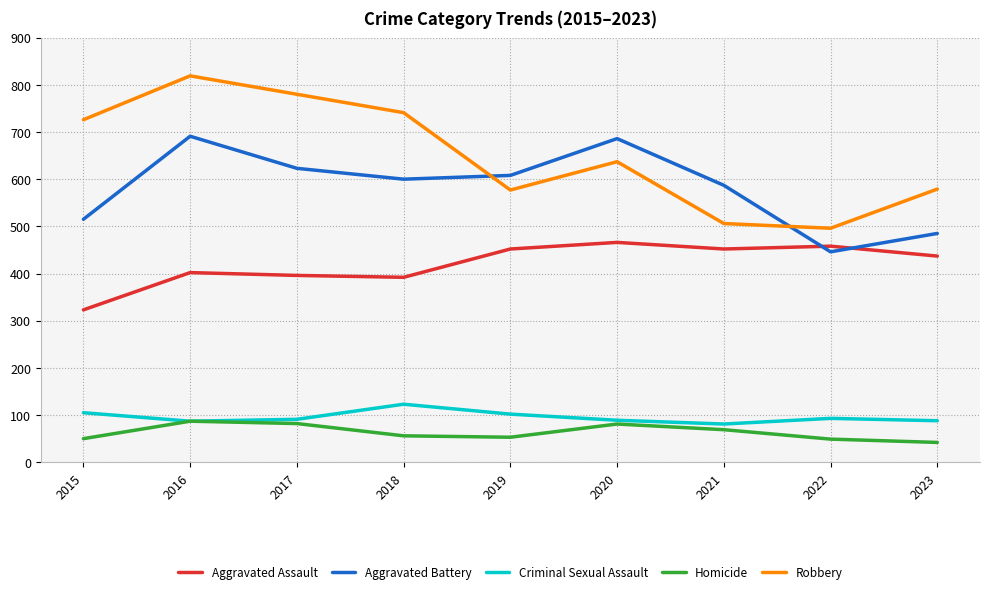

Is it true that Homicide equals 50 at 2015?

True